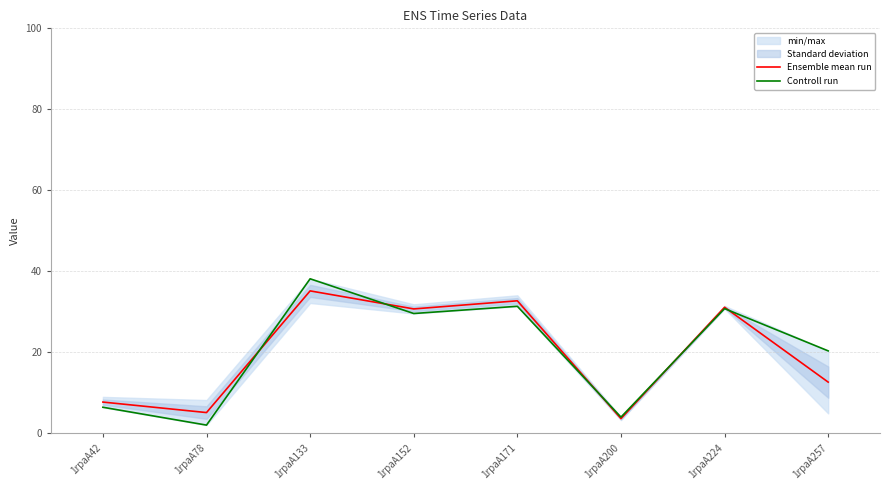

The Ensemble mean run series shows 35.2 at 1rpaA133. True or false?

True